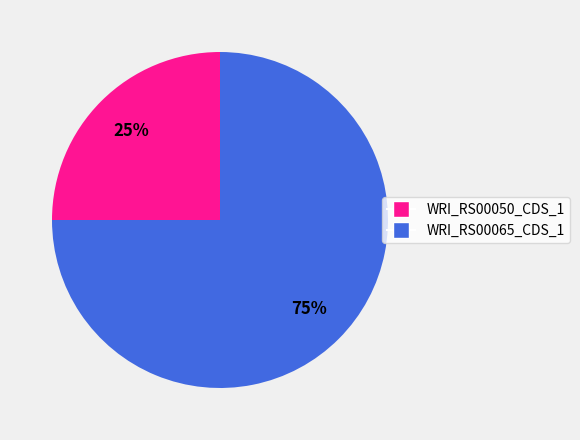

Is there any slice that represents more than half of the pie?

Yes